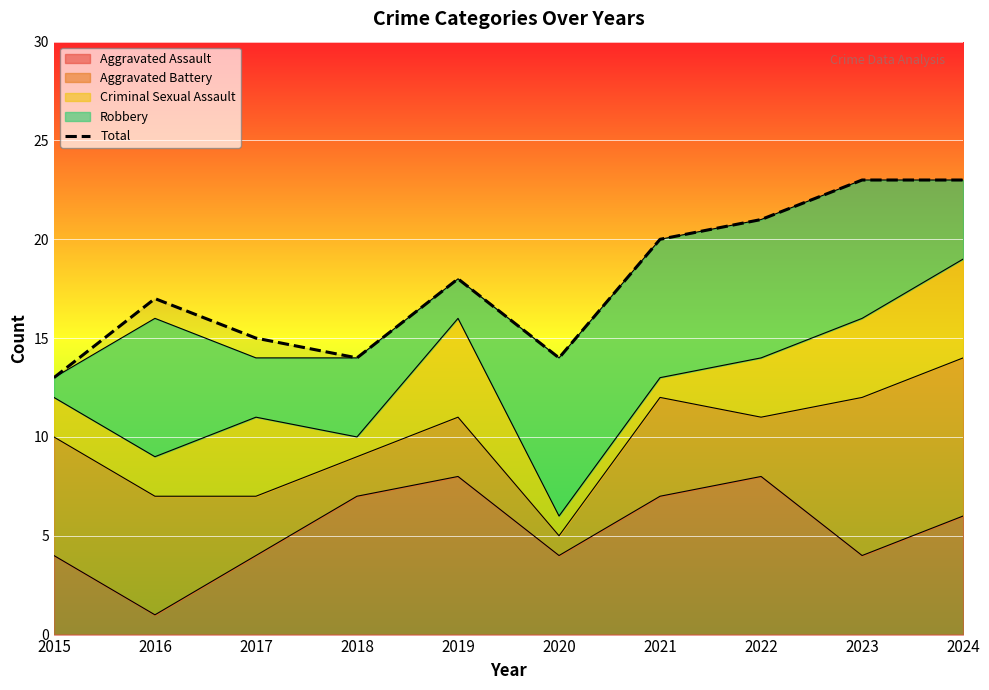

Reading left to right, extract all data points from this chart.

2015=13	2016=17	2017=15	2018=14	2019=18	2020=14	2021=20	2022=21	2023=23	2024=23